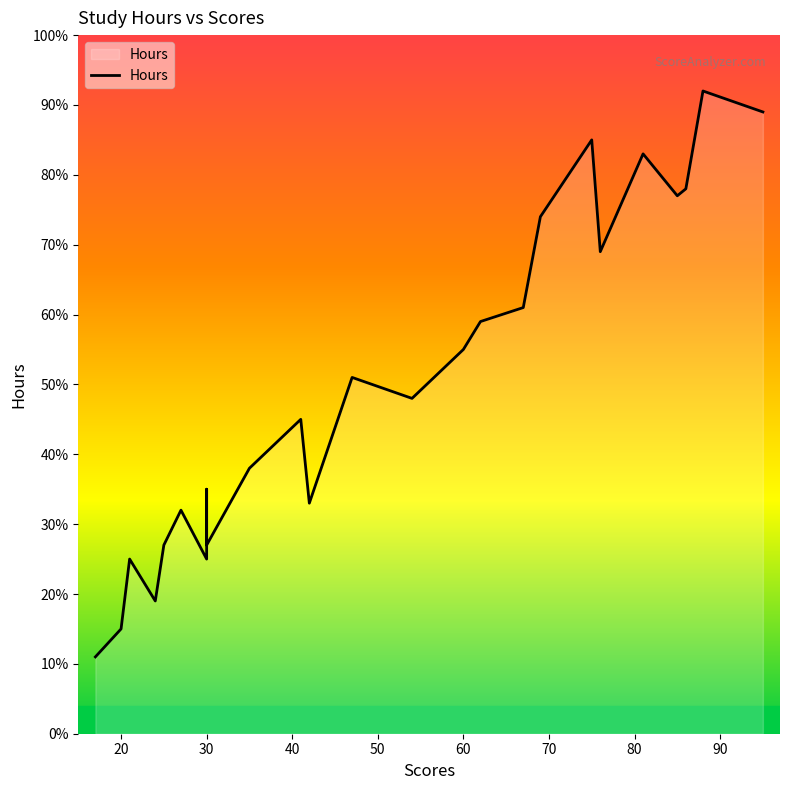

What is the difference between the second highest and minimum values?

7.8